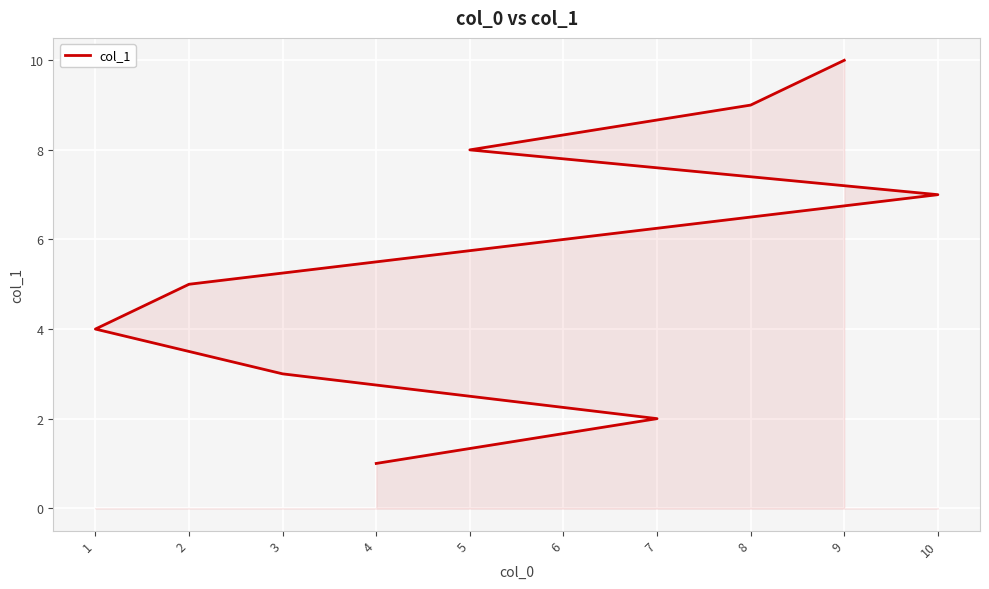

What is the difference between the maximum and second lowest values?

8